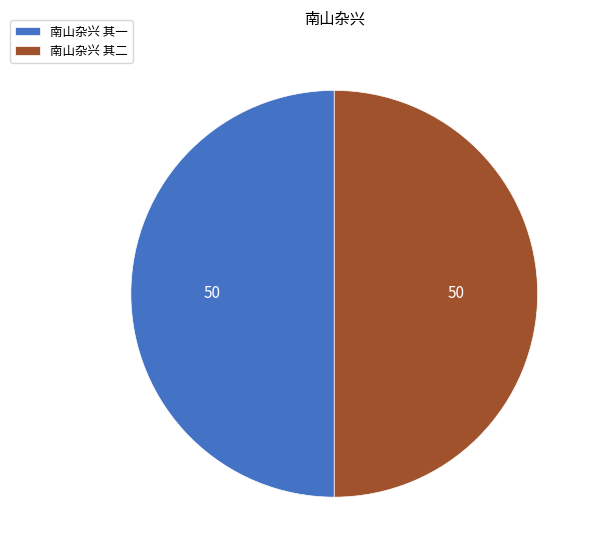

Combined, do 南山杂兴 其二 and 南山杂兴 其一 account for over 50%?

Yes